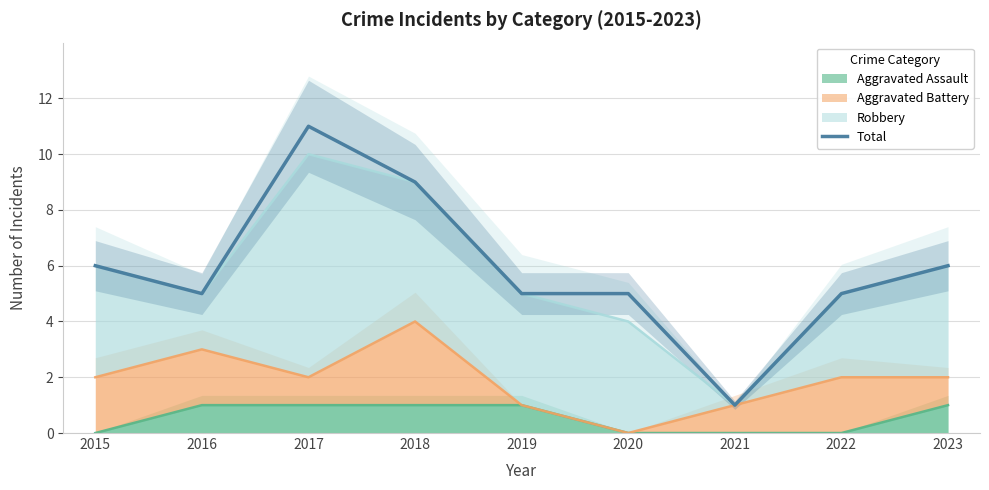

Reading right to left, what are all the values shown in this chart?

6	5	1	5	5	9	11	5	6